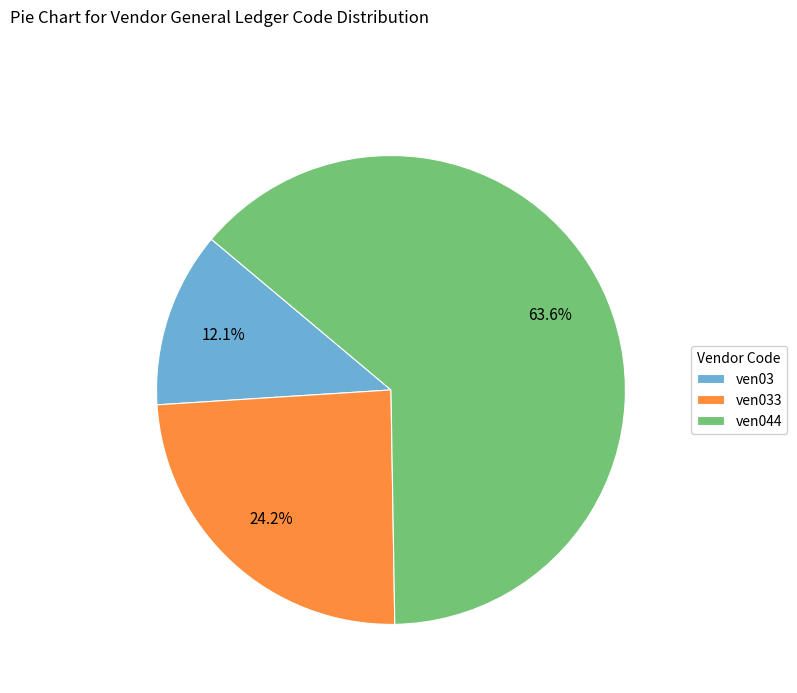

How many segments does this pie chart have?

3